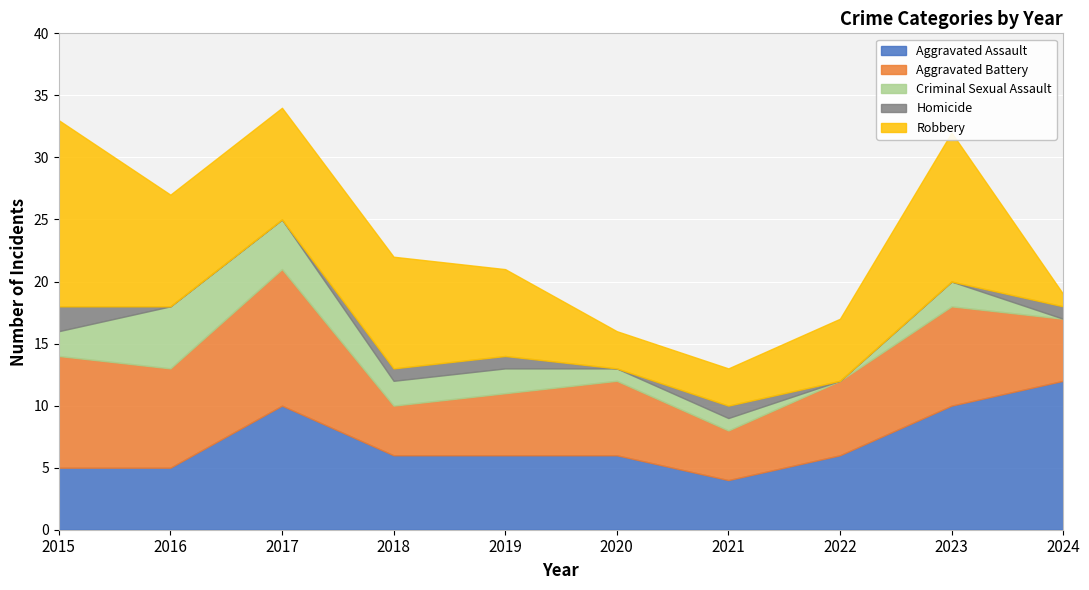

Reading left to right, list all the values displayed in this chart.

Aggravated Assault: 2015=5	2016=5	2017=10	2018=6	2019=6	2020=6	2021=4	2022=6	2023=10	2024=12
Aggravated Battery: 2015=9	2016=8	2017=11	2018=4	2019=5	2020=6	2021=4	2022=6	2023=8	2024=5
Criminal Sexual Assault: 2015=2	2016=5	2017=4	2018=2	2019=2	2020=1	2021=1	2022=0	2023=2	2024=0
Homicide: 2015=2	2016=0	2017=0	2018=1	2019=1	2020=0	2021=1	2022=0	2023=0	2024=1
Robbery: 2015=15	2016=9	2017=9	2018=9	2019=7	2020=3	2021=3	2022=5	2023=12	2024=1